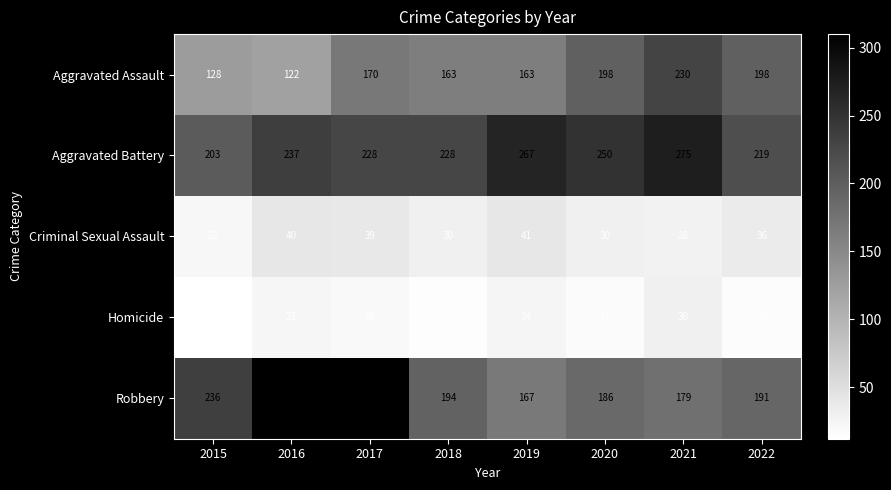

How many categories are shown in the chart?

8